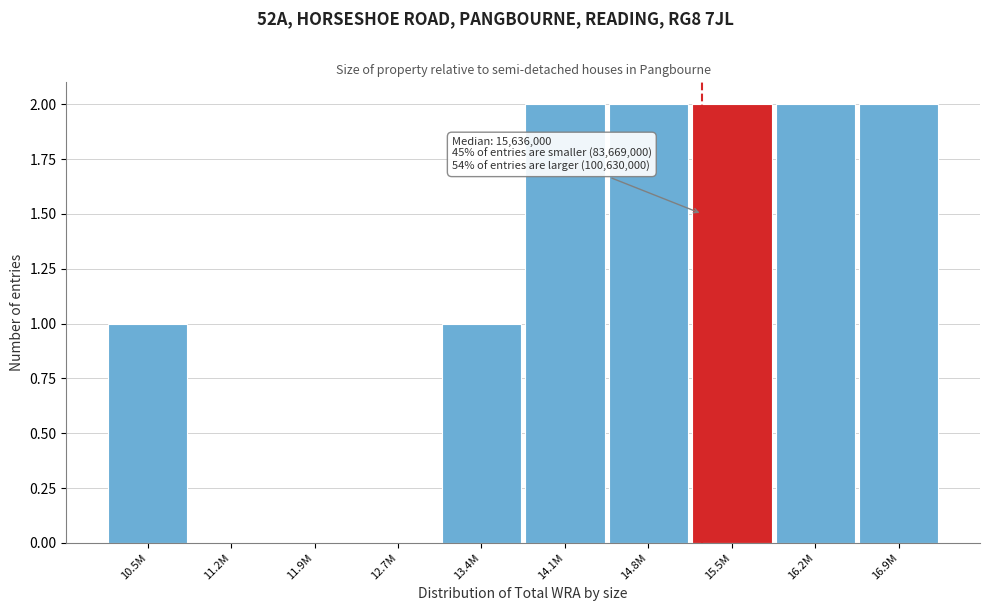

Reading left to right, list all the values displayed in this chart.

10.5M=1	11.2M=0	11.9M=0	12.7M=0	13.4M=1	14.1M=2	14.8M=2	15.5M=2	16.2M=2	16.9M=2